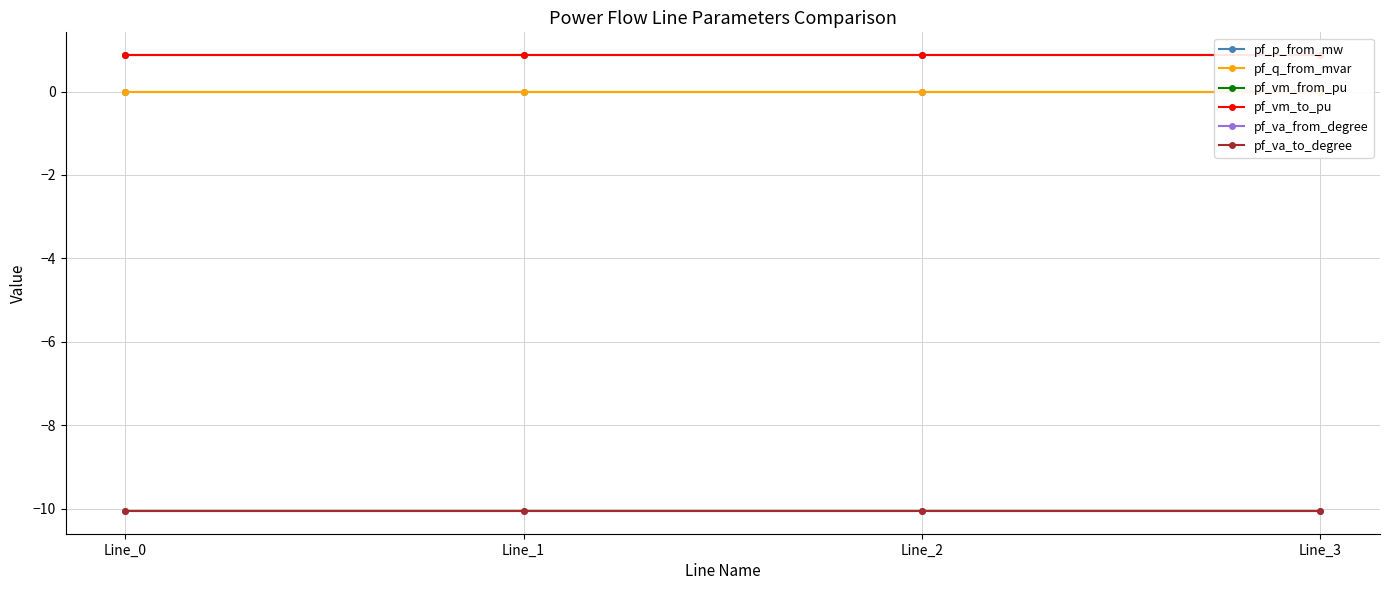

At which category is the sum across all series the highest?

Line_3